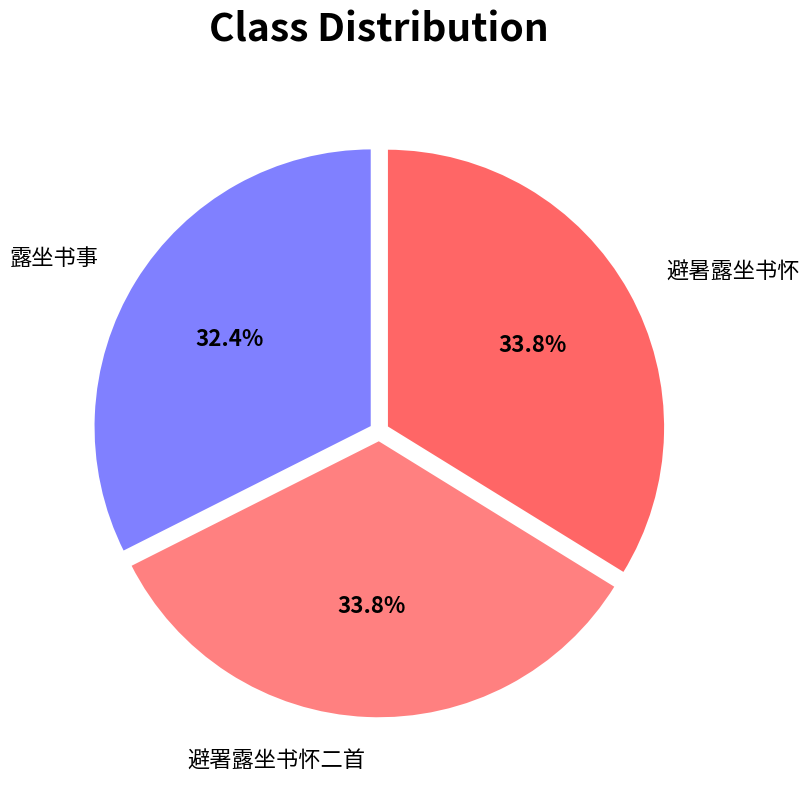

How many slices are in this pie chart?

3